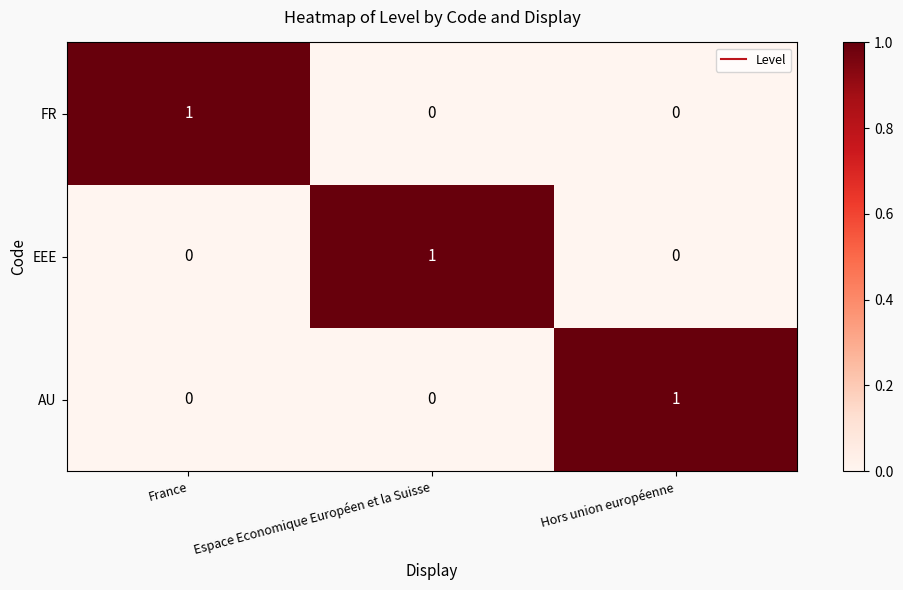

Which category has the highest value in the FR series?

France